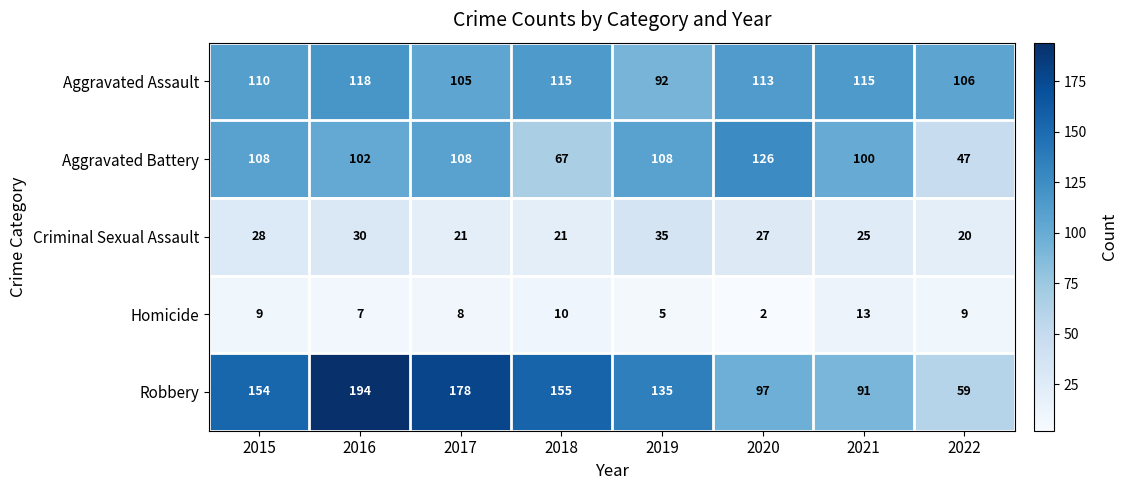

What is the difference between the second highest and minimum values in the Criminal Sexual Assault series?

10